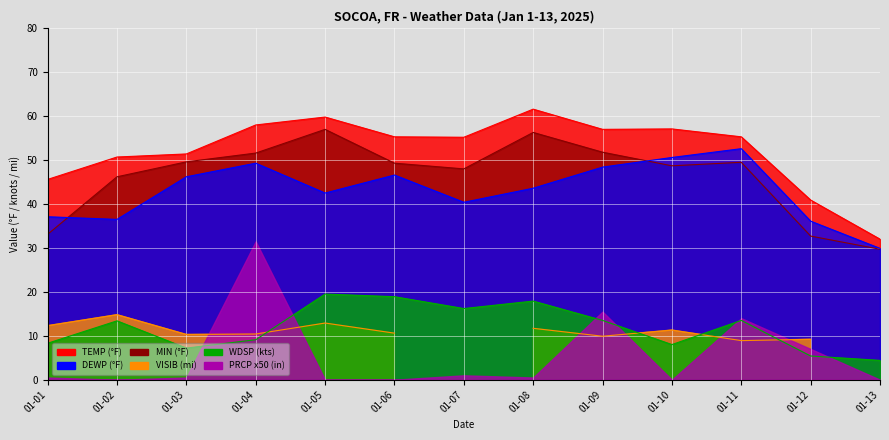

True or false: WDSP and DEWP cross at least once.

False